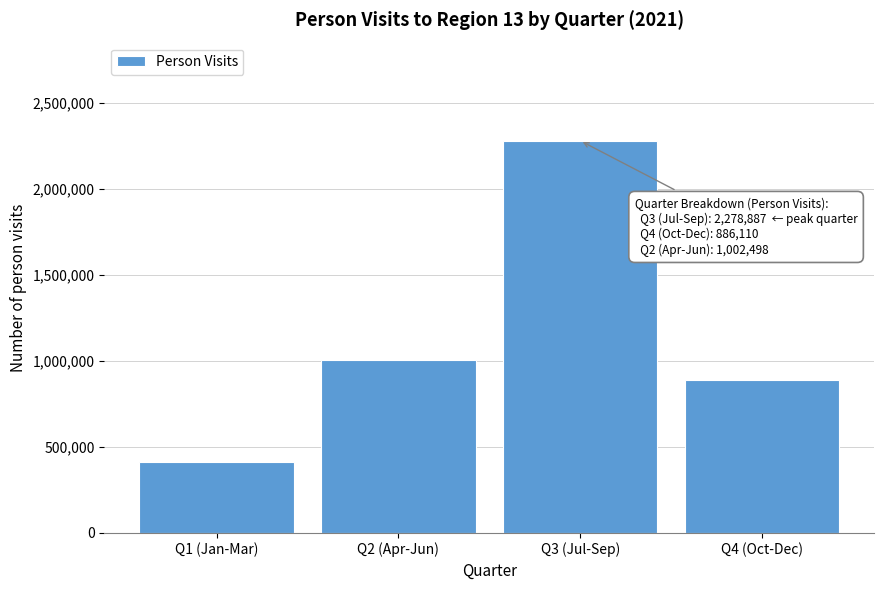

Reading right to left, what are all the values shown in this chart?

886110.3	2278887.5	1002497.5	411965.5